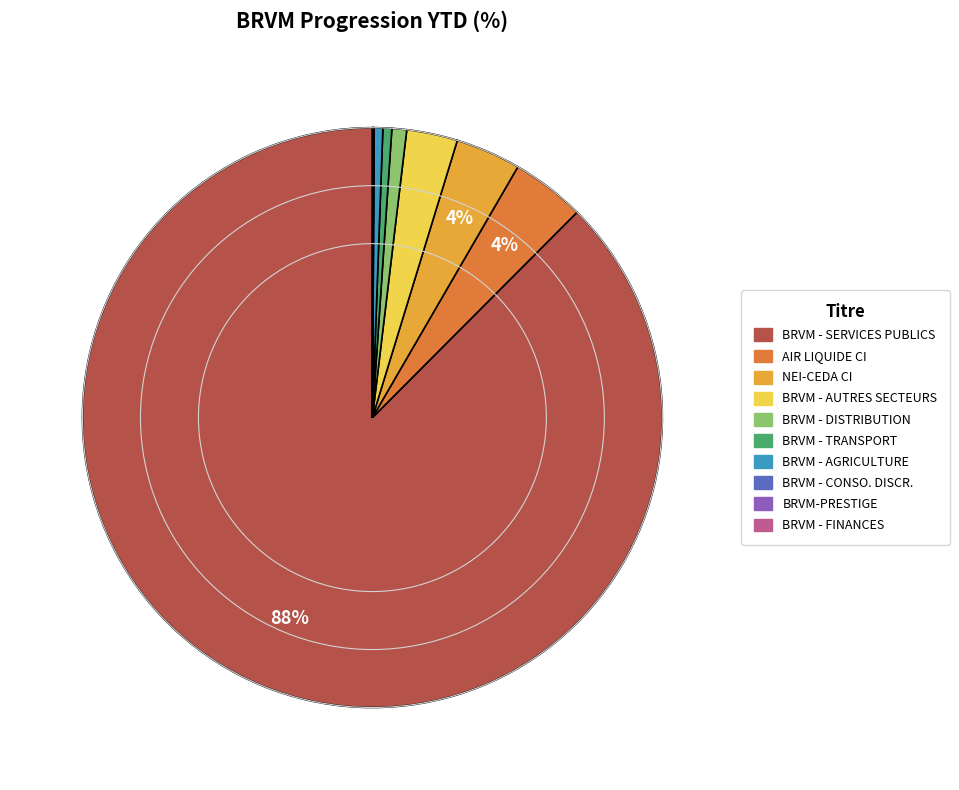

To the nearest percent, what is the average slice percentage?

10%